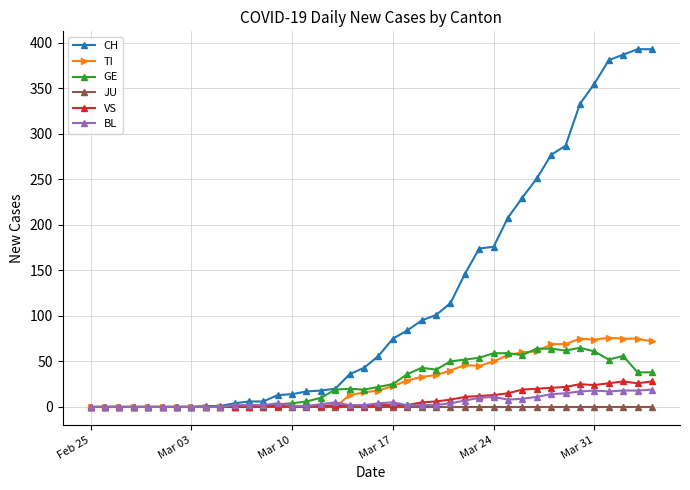

True or false: VS has more than 2 interior local peaks.

True